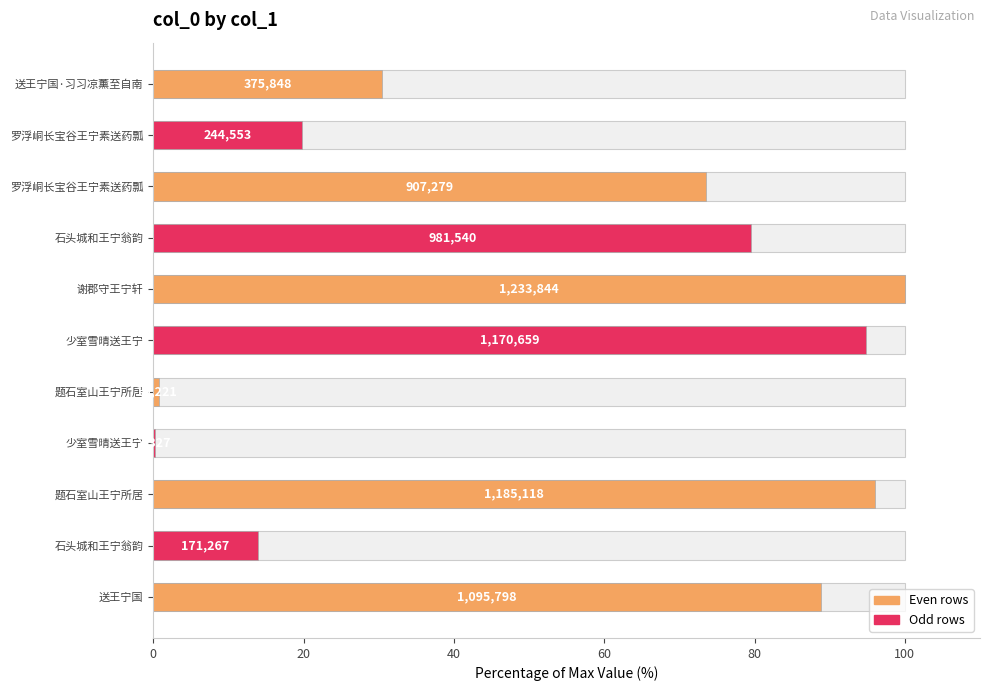

What is the maximum value shown in the chart?

100.0